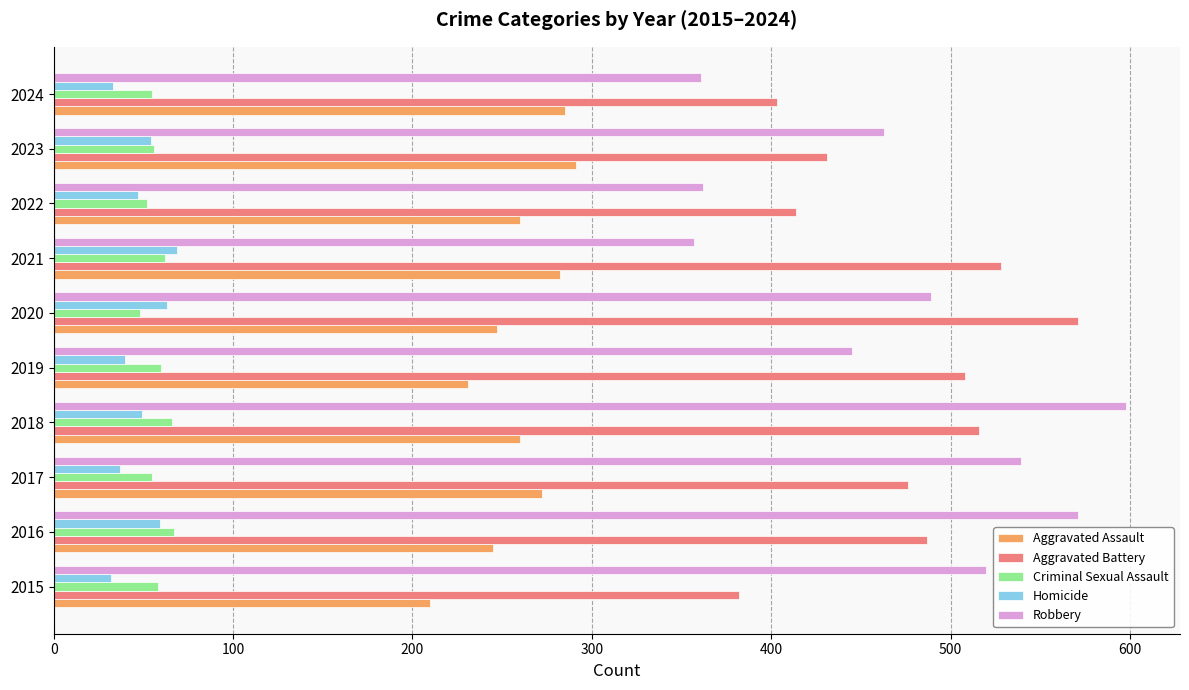

True or false: Robbery has a value of 760 at 2017.

False